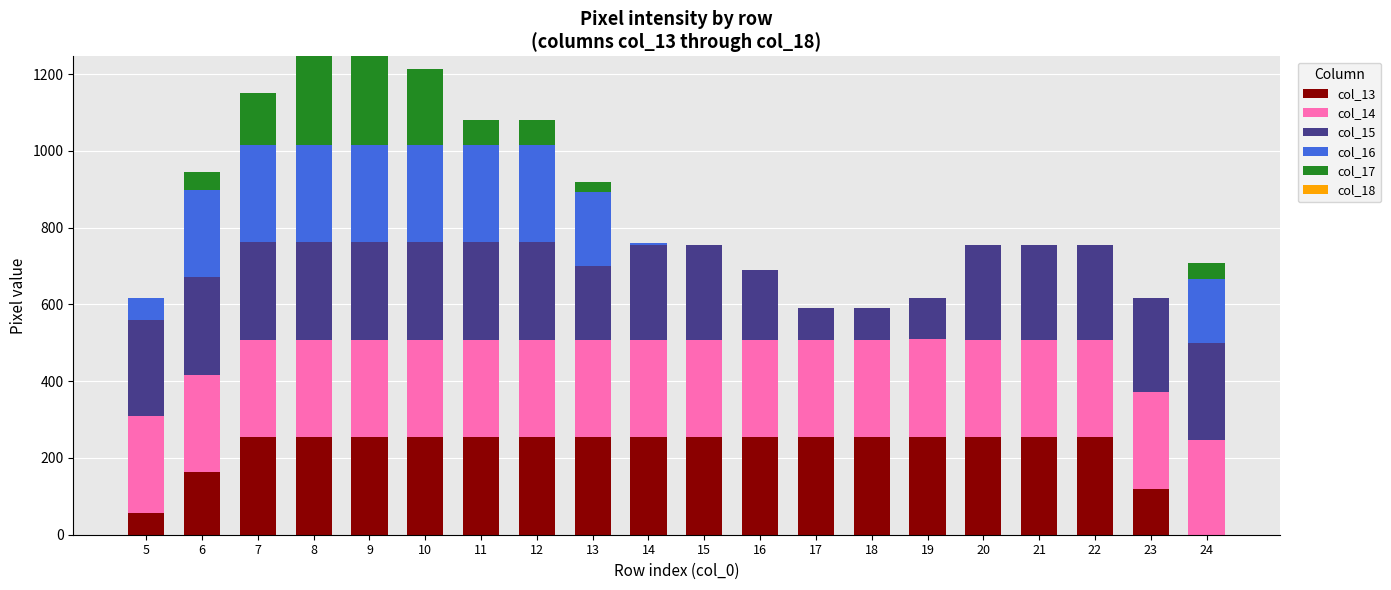

What is the average value of the col_16 series?

108